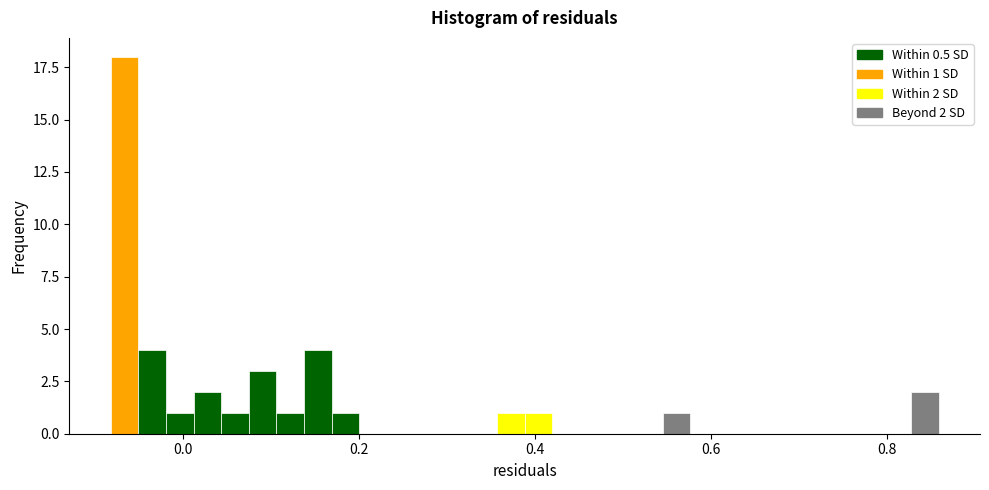

Read against the x-axis, roughly where is the centre of the tallest bar?

-0.06